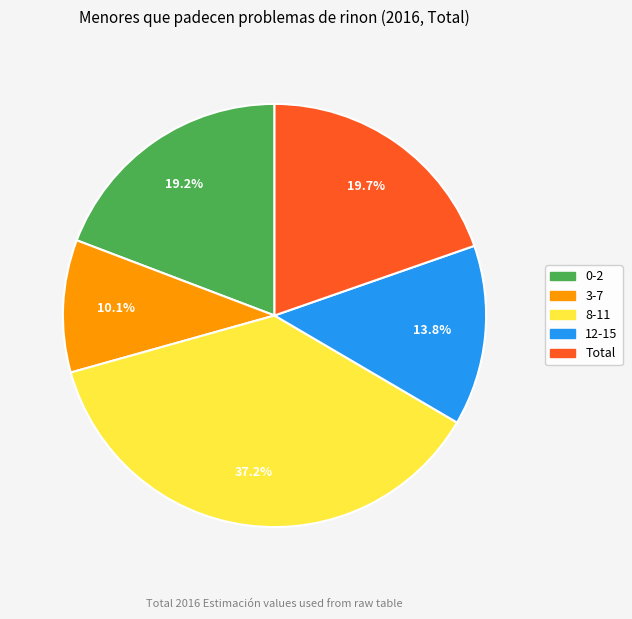

How many segments does this pie chart have?

5